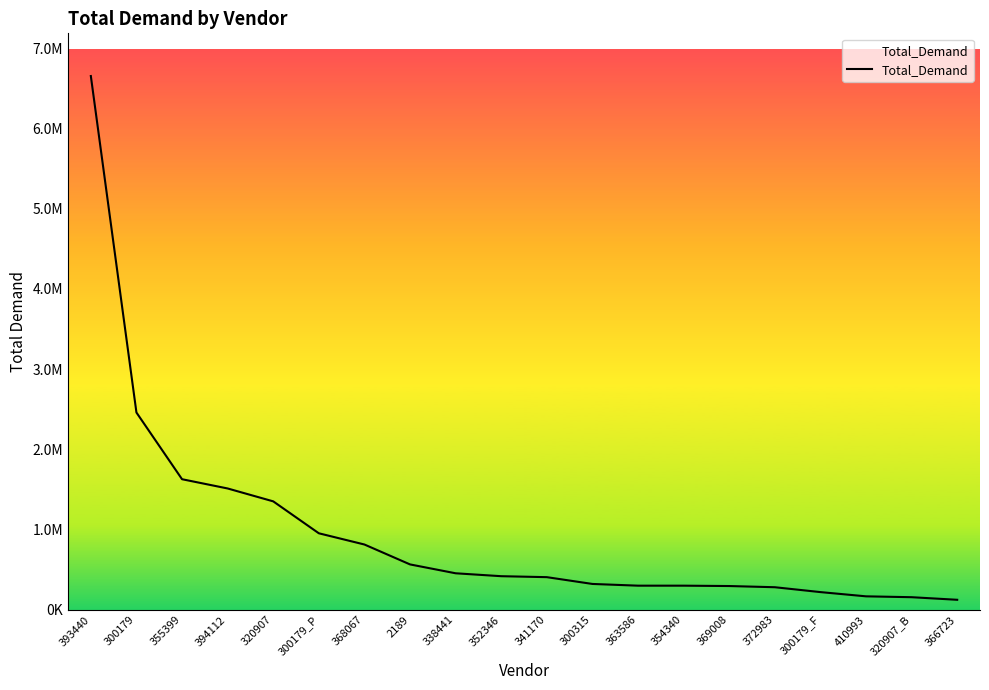

List the labels in order of value, largest first.

393440, 300179, 355399, 394112, 320907, 300179_P, 368067, 2189, 338441, 352346, 341170, 300315, 363586, 354340, 369008, 372983, 300179_F, 410993, 320907_B, 366723